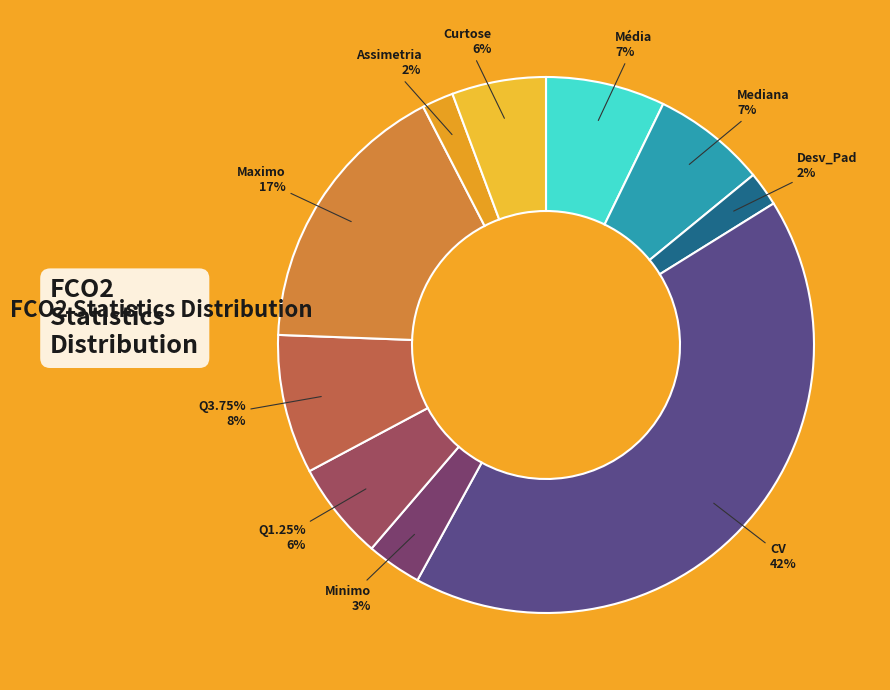

To the nearest percent, what is the average slice percentage?

10%